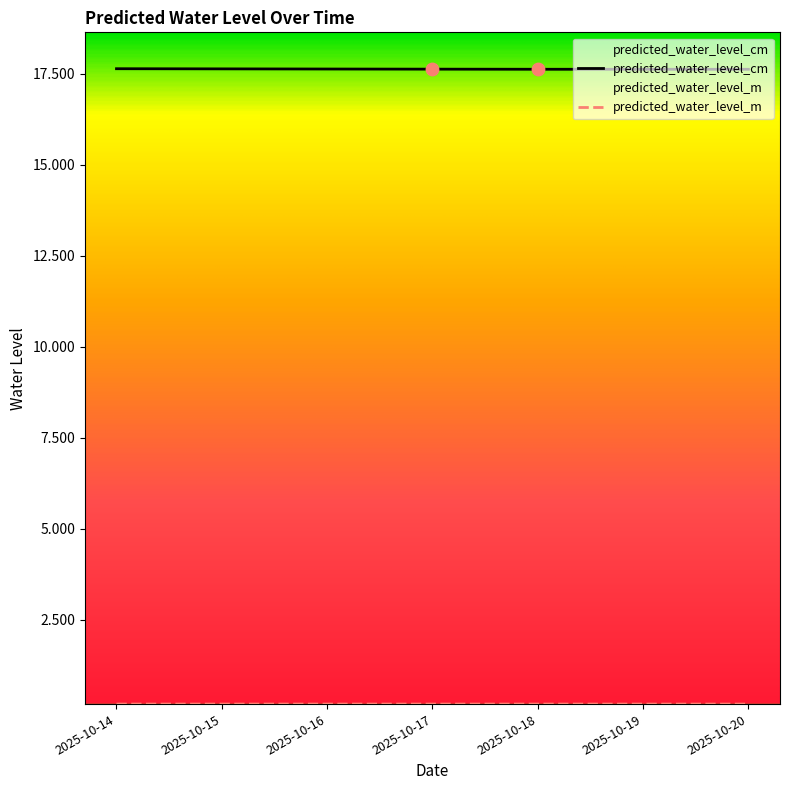

Which series reaches the minimum Y coordinate?

predicted_water_level_m